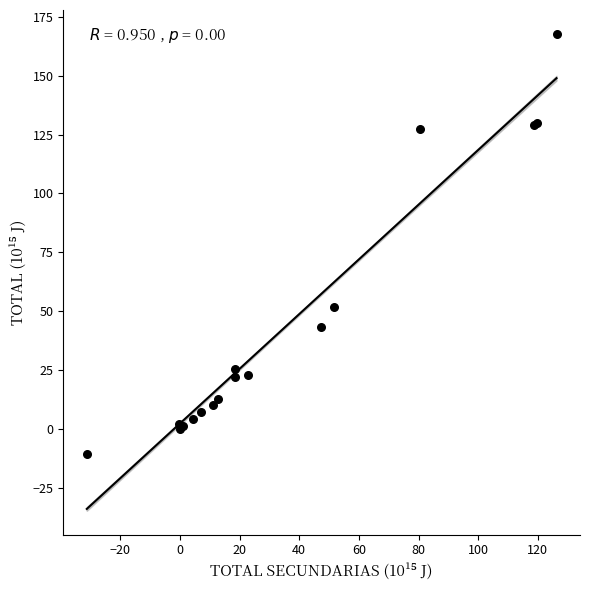

What Y value in the scatter plot is closest to 78?

51.6